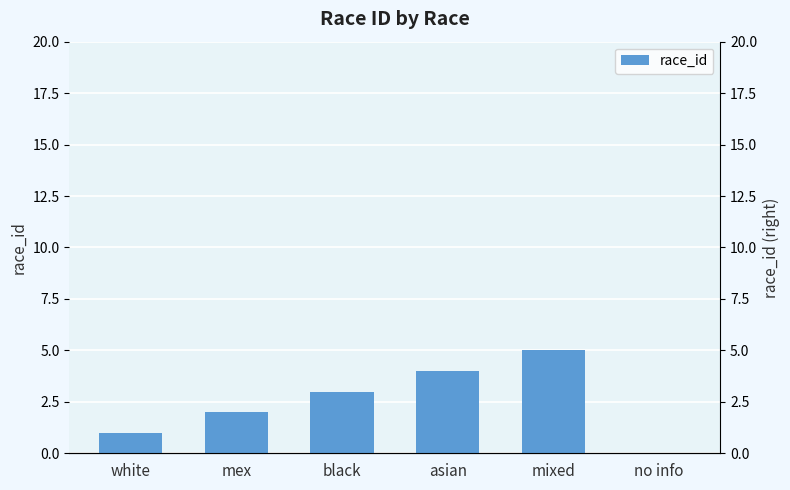

What is the value of the 5th bar from the left?

5